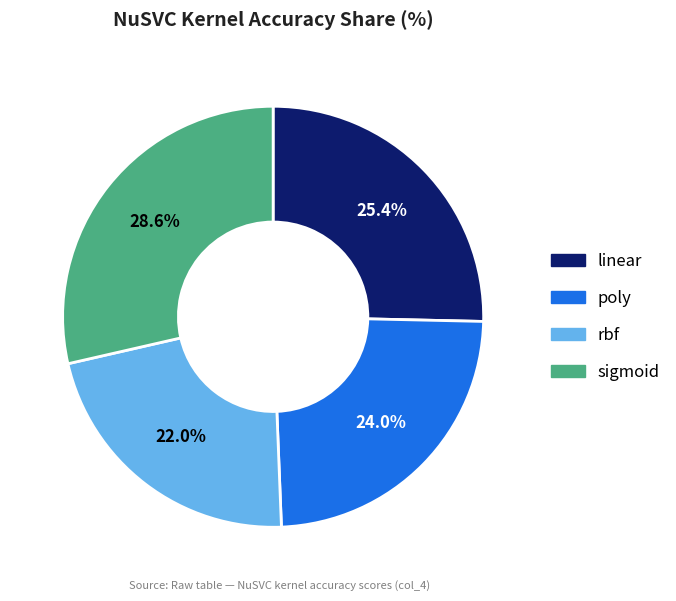

How many slices are in this pie chart?

4